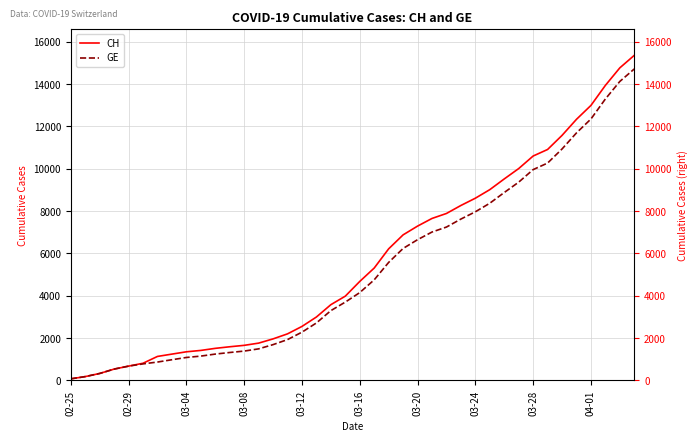

Which category has the lowest value across all series?

02-25